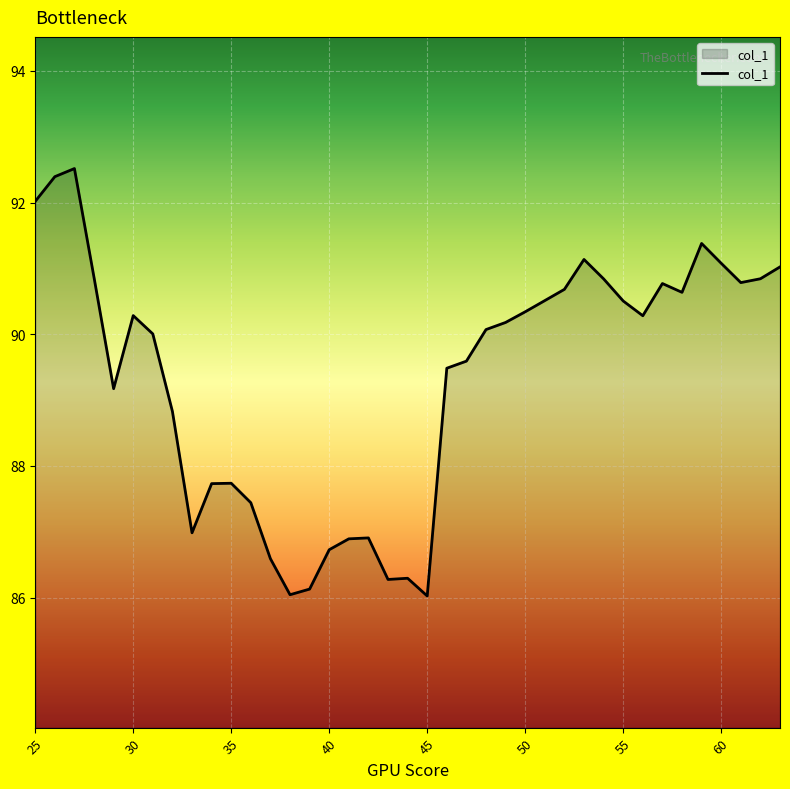

What is the maximum value shown in the chart?

92.5